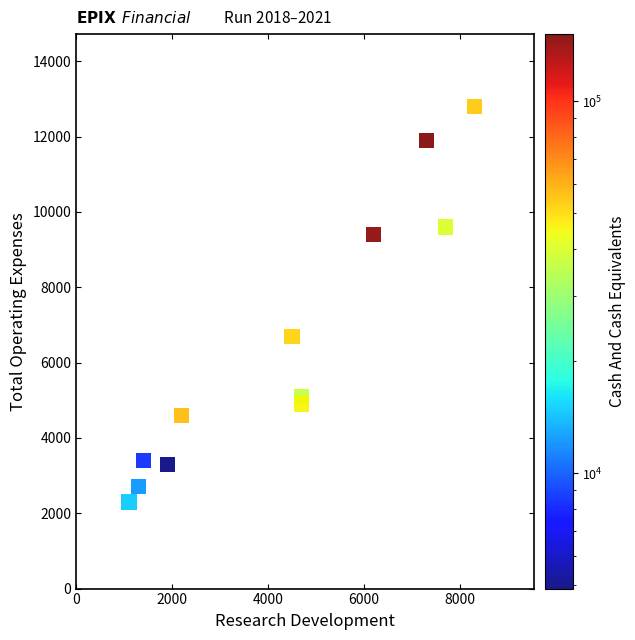

What Y value in the scatter plot is closest to 7550?

6700